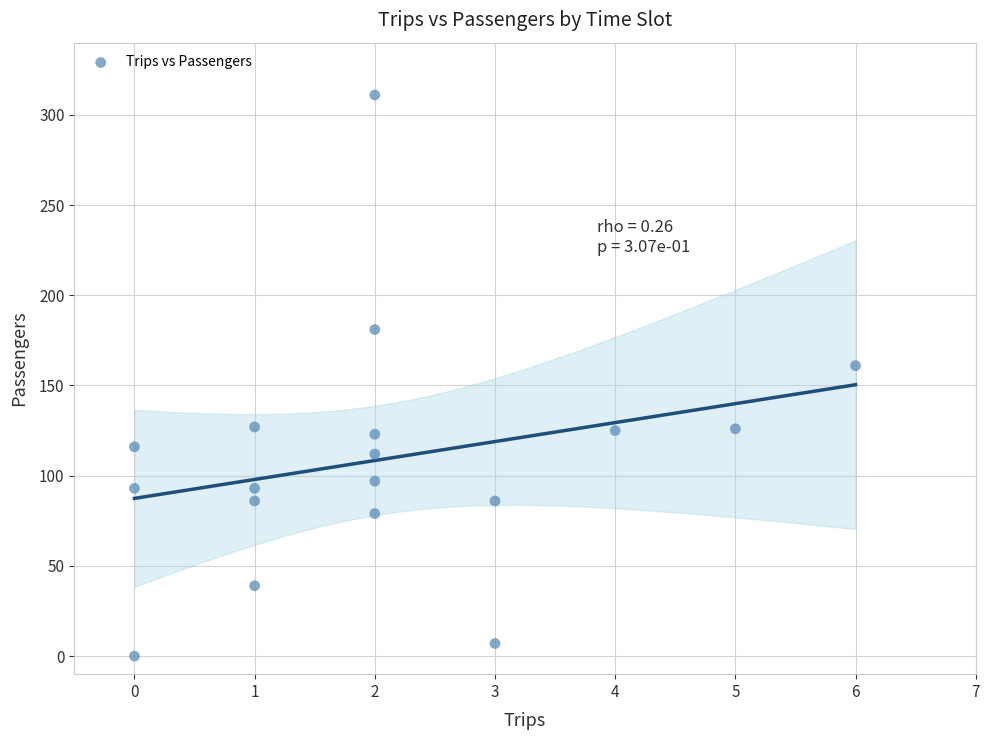

What is the range of X values (max minus min)?

6